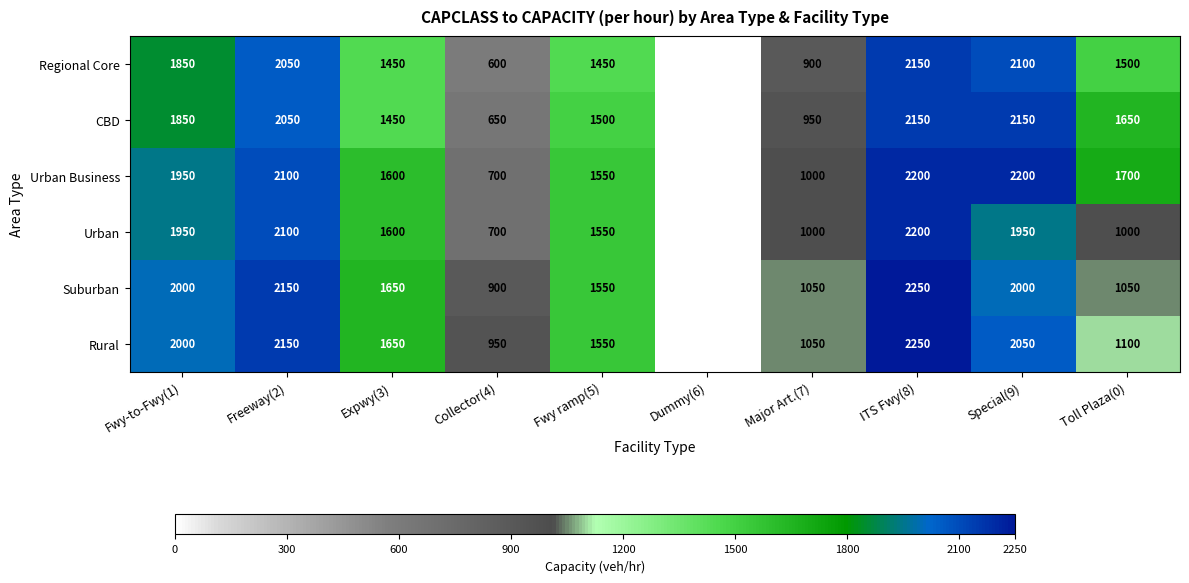

True or false: Urban Business has a value of 1000 at Major Art.(7).

True